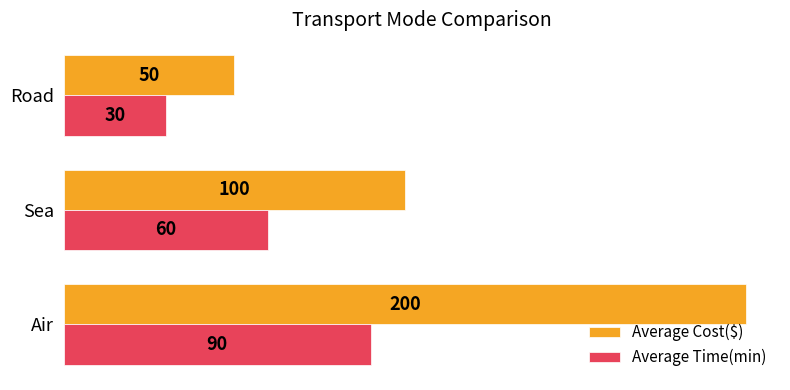

How many data points in Average Time(min) are less than 60?

1